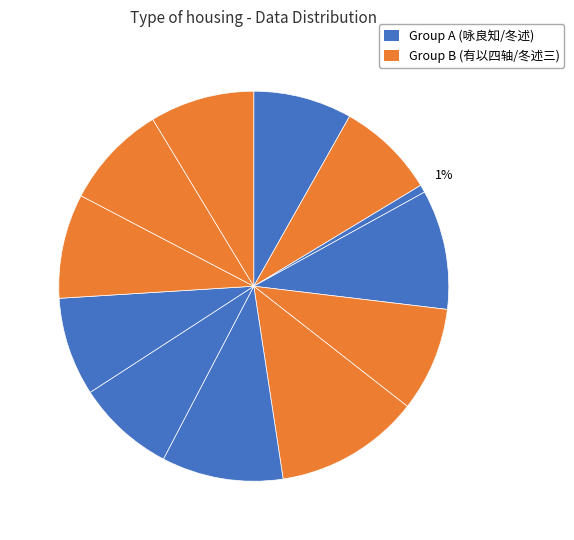

Does any single category account for the majority?

No